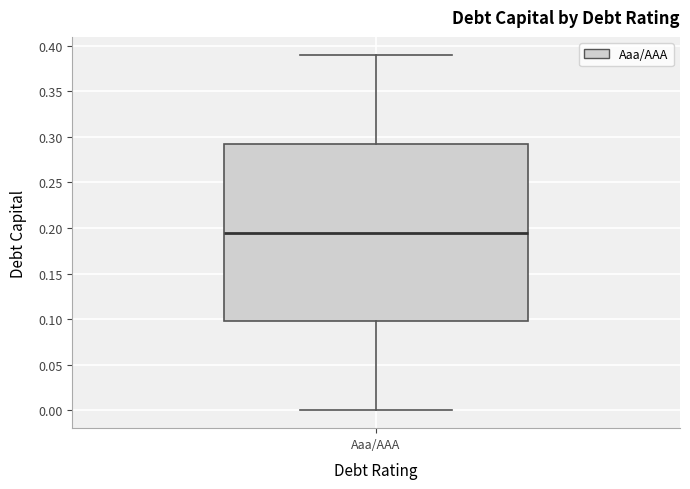

Where does the median line of the box for Aaa/AAA sit on the y-axis? The values are not printed on the chart, so give them approximately, as read against the axis.

0.195